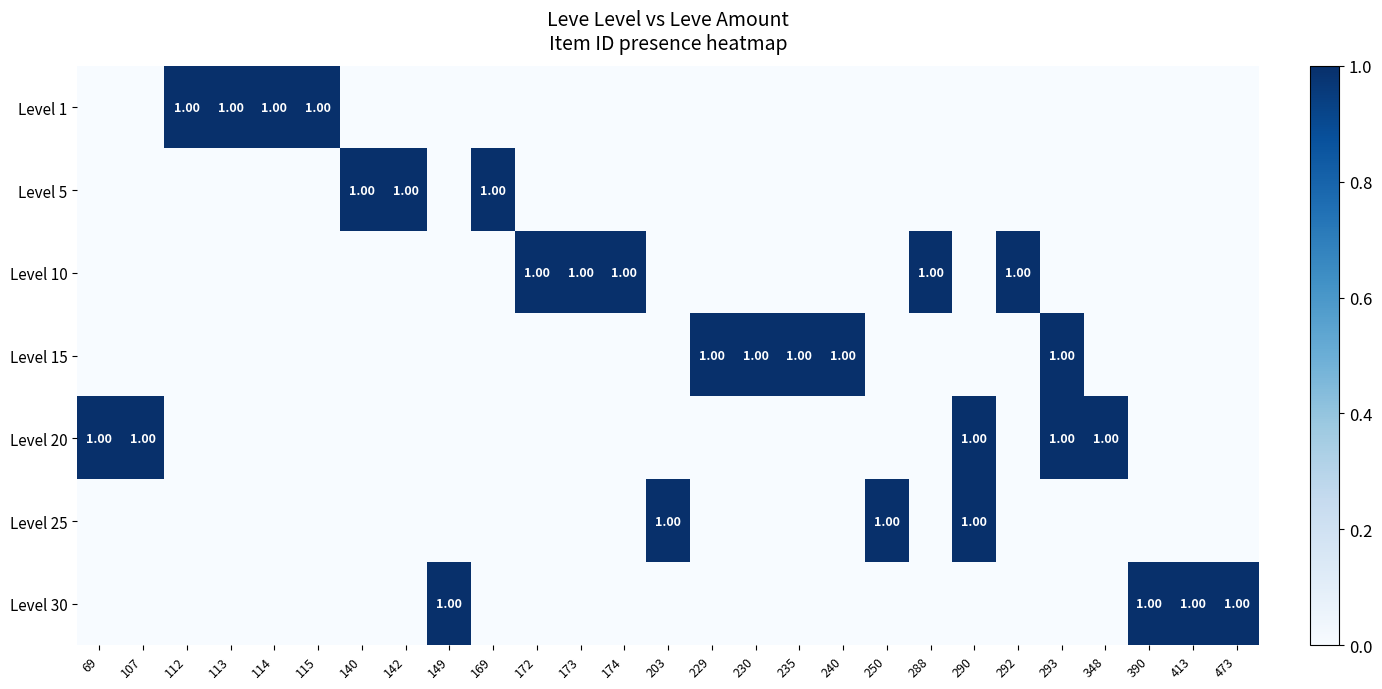

What is the total value across all series at 172?

1